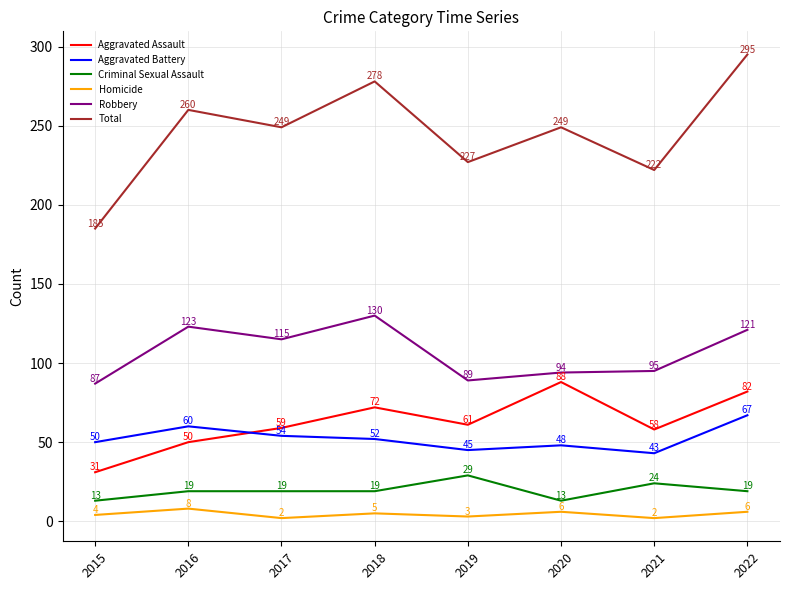

What are all the series names shown in the legend?

Aggravated Assault, Aggravated Battery, Criminal Sexual Assault, Homicide, Robbery, Total